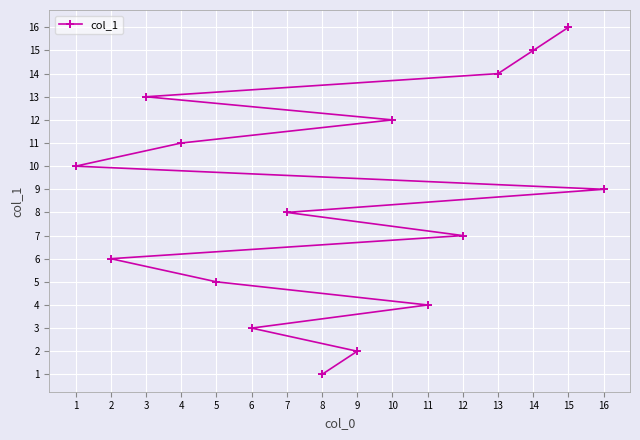

What is the value of the 8th point from the left?

1